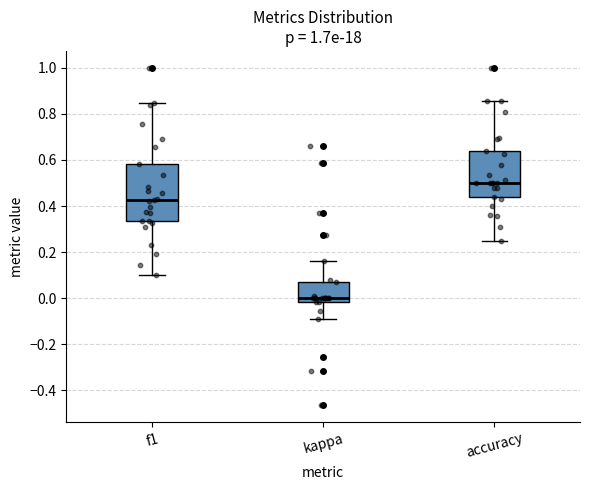

Reading left to right, transcribe this box plot: for each box, give where its median line is, the range the box spans, and where its two whiskers end, as read against the y-axis. The values are not printed on the chart, so give them approximately, as read against the axis.

f1: median 0.42, box 0.34 to 0.58, whiskers 0.10 to 0.84
kappa: median 0.00, box -0.02 to 0.08, whiskers -0.08 to 0.16
accuracy: median 0.50, box 0.44 to 0.64, whiskers 0.26 to 0.86